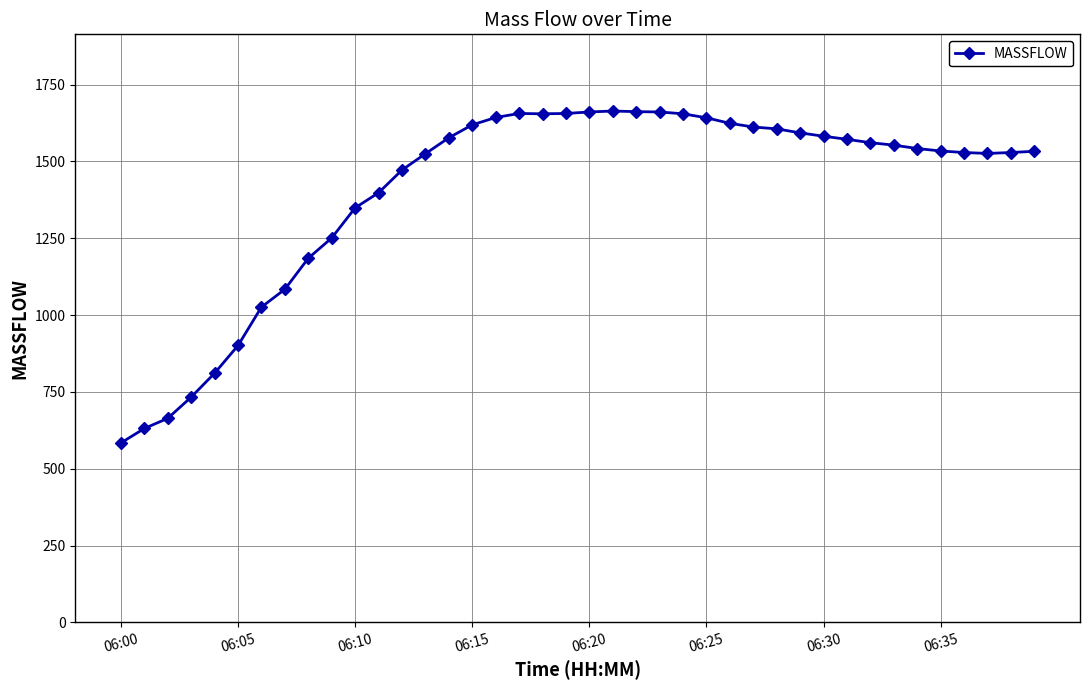

What is the smallest value displayed?

584